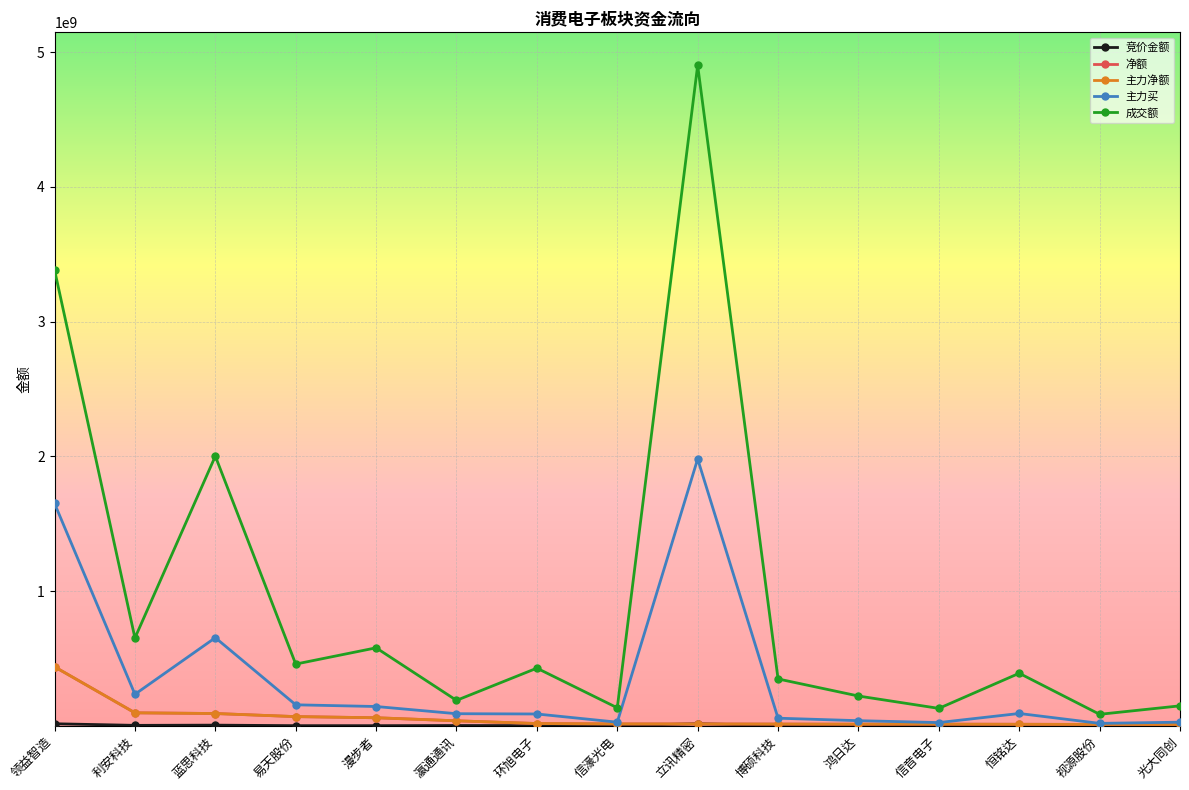

True or false: 主力净额 and 成交额 intersect in this chart.

False